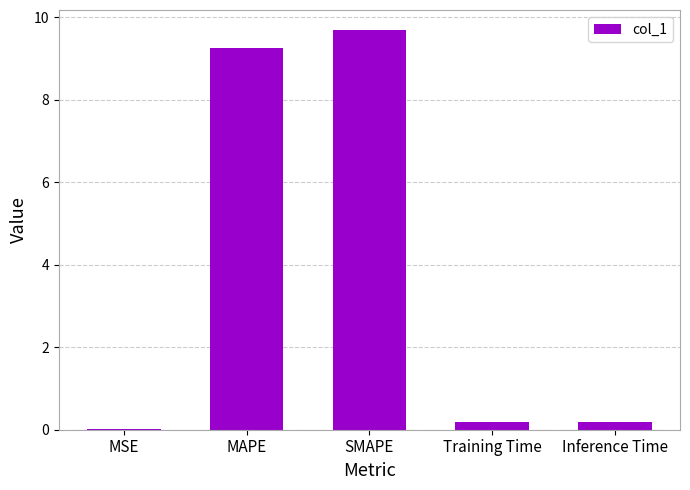

What is the sum of the values at SMAPE and MAPE?

18.9